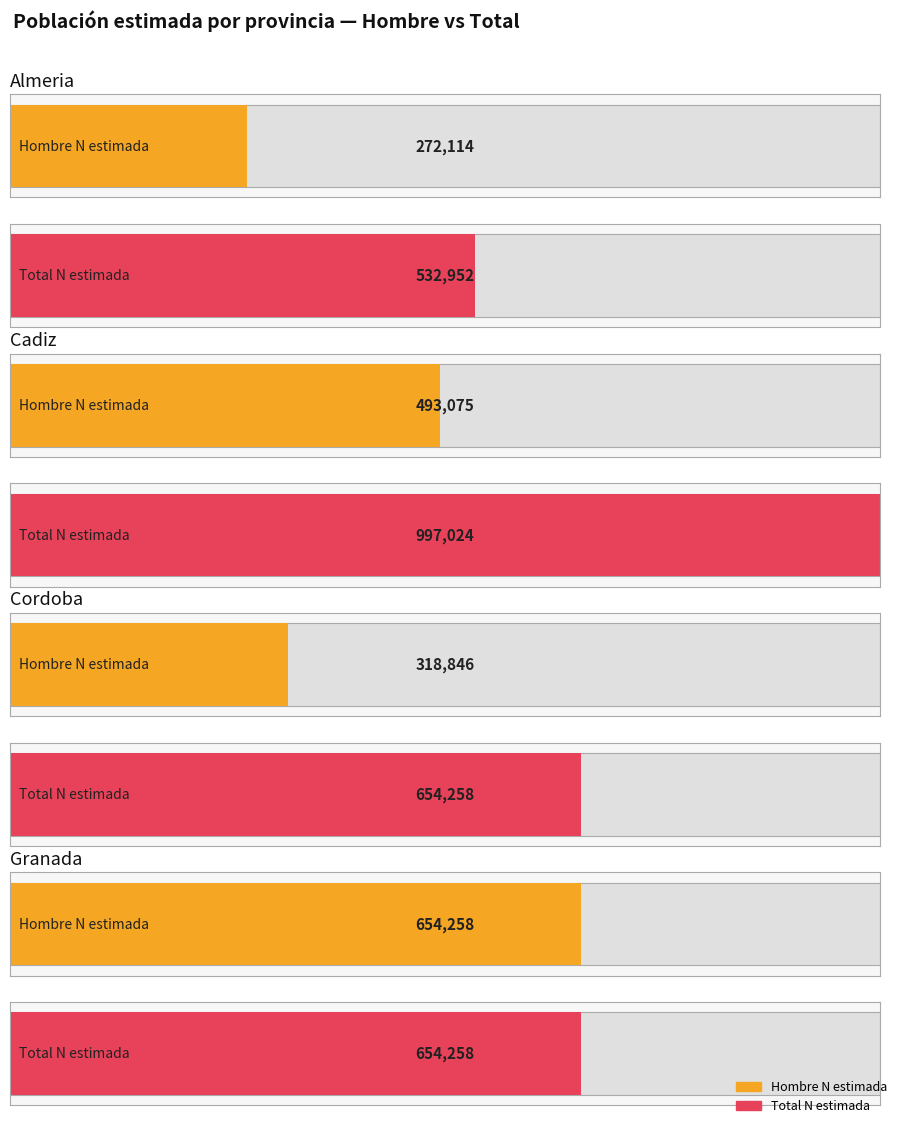

What is the maximum value shown in the chart?

997024